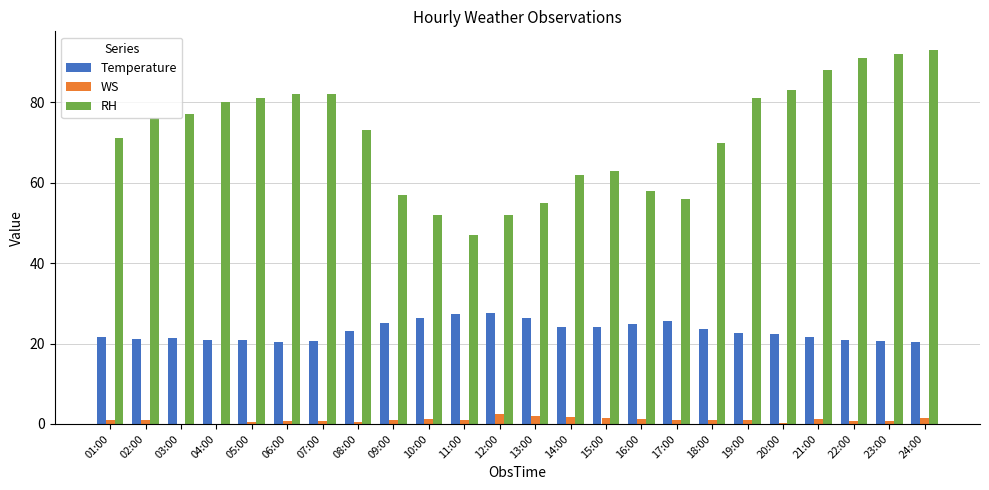

What is the sum of all Temperature values?

553.6